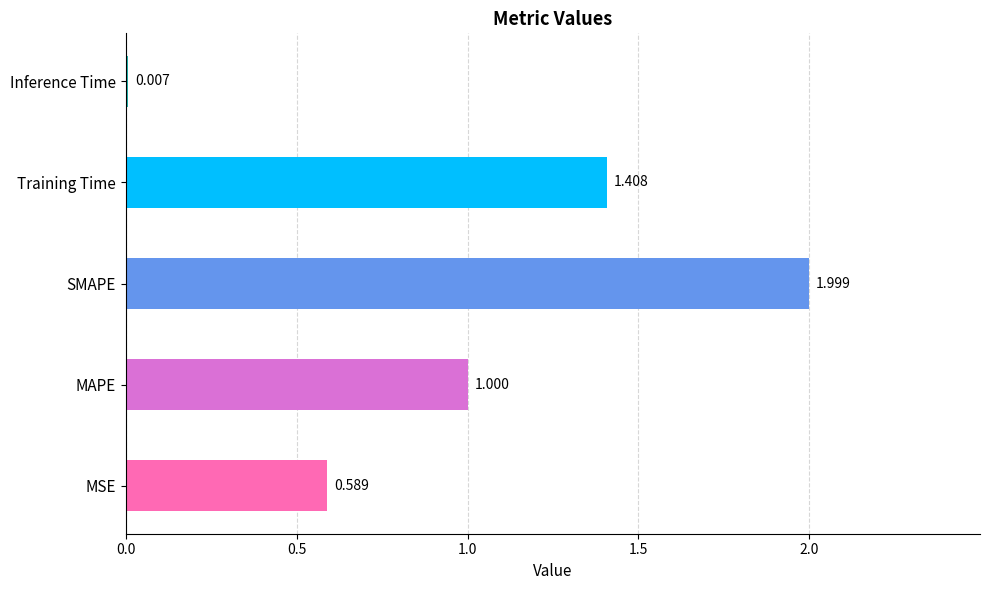

Which label corresponds to the largest value in the chart?

SMAPE